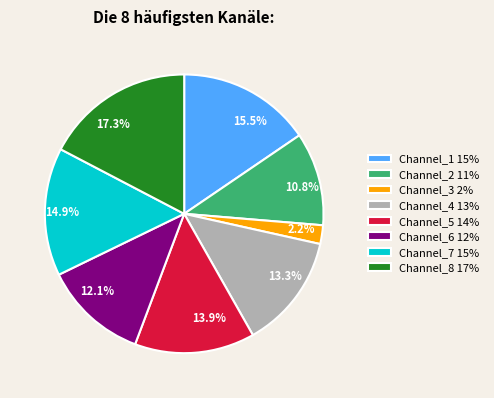

What percentage is NOT represented by Channel_6 12%?

87.9%